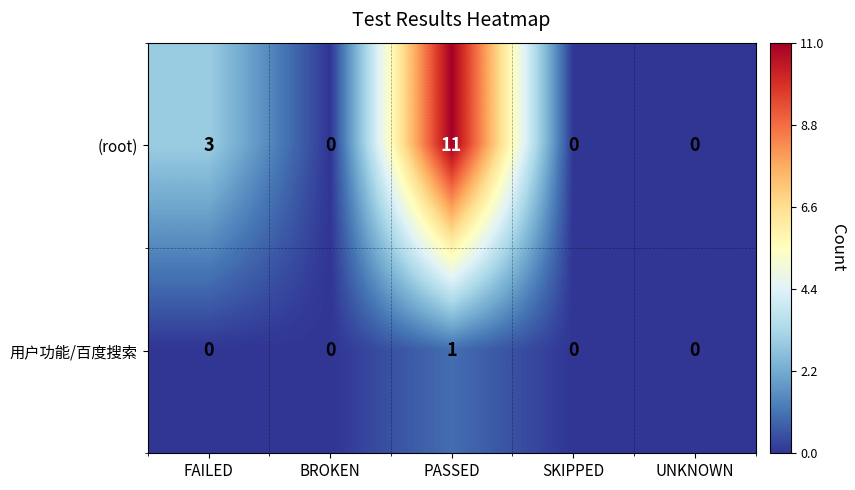

Where is (root) nearest to the value 5?

FAILED